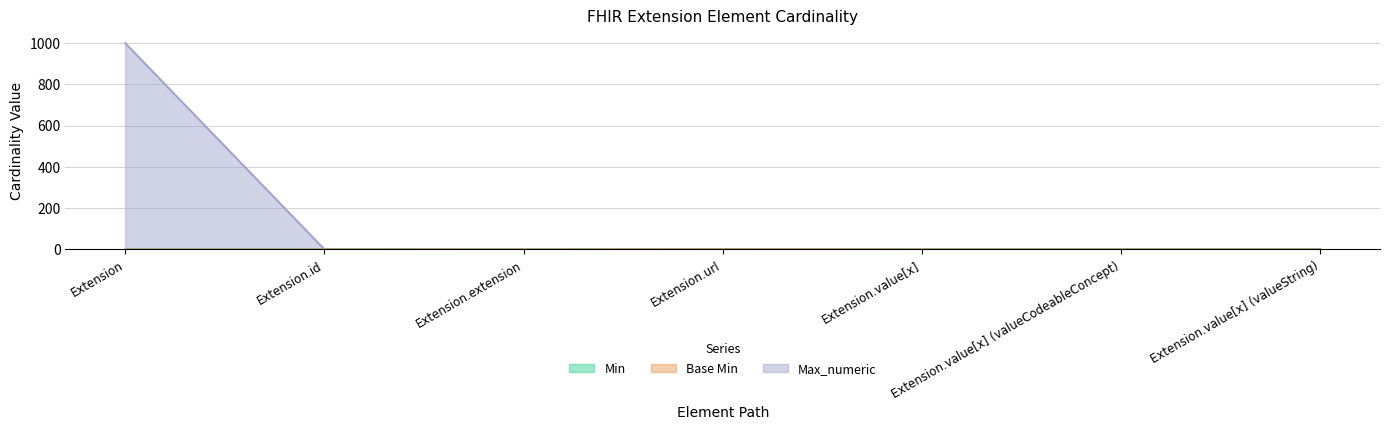

How many interior local peaks does the Min series have?

1